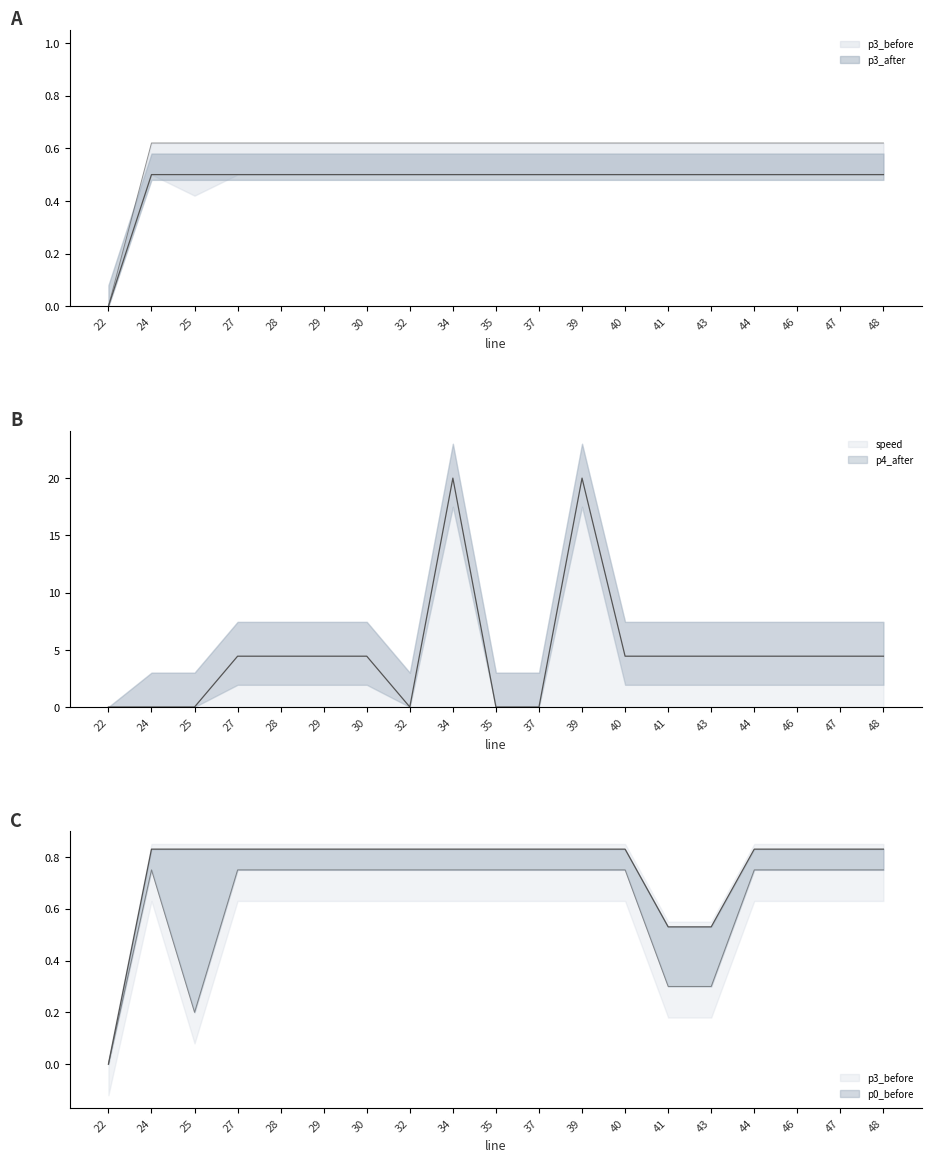

Which category has the lowest value in the p3_before series?

22